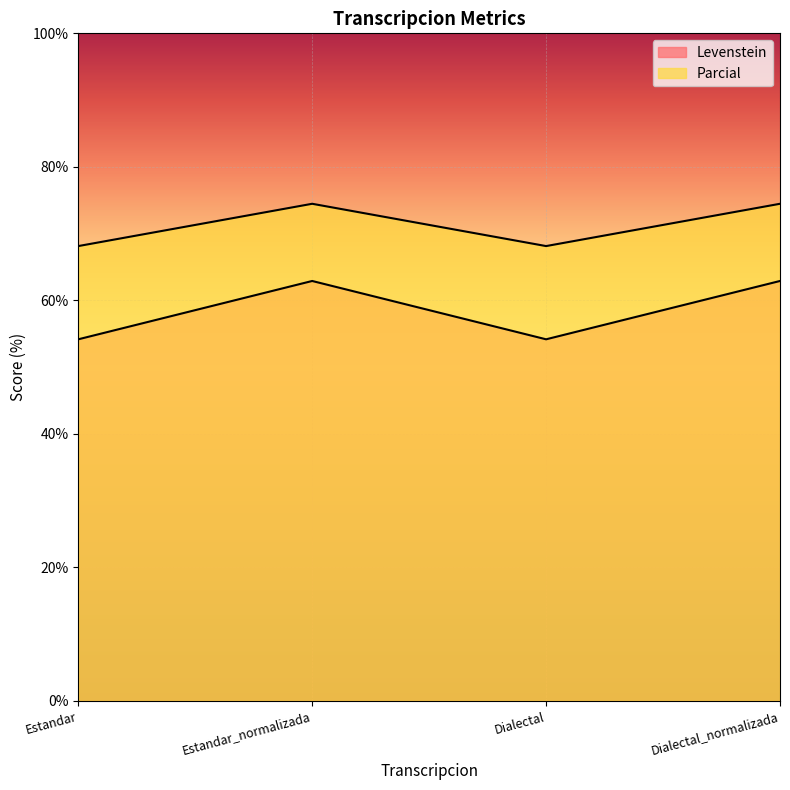

Rank the series at Dialectal from highest to lowest value.

Parcial, Levenstein